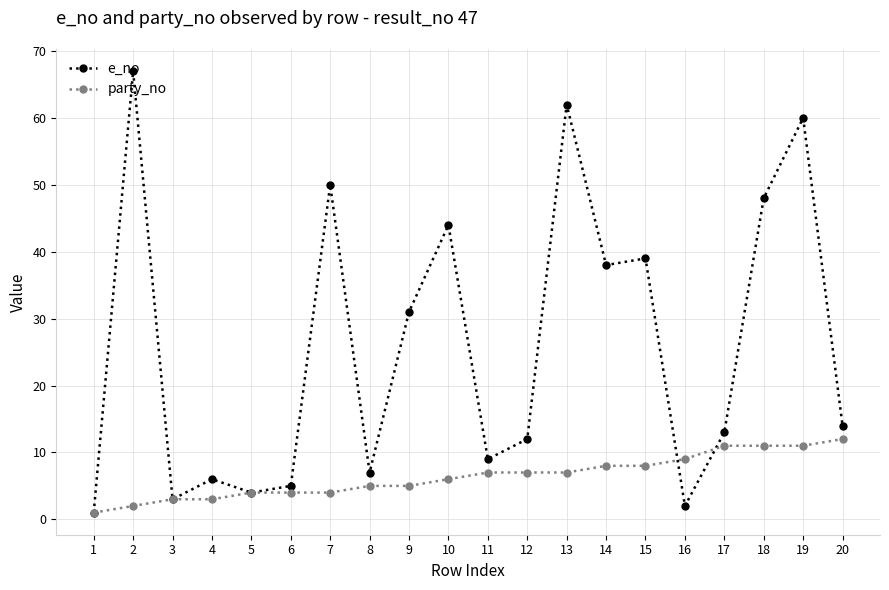

Between 2 and 8, which series saw the biggest shift?

e_no